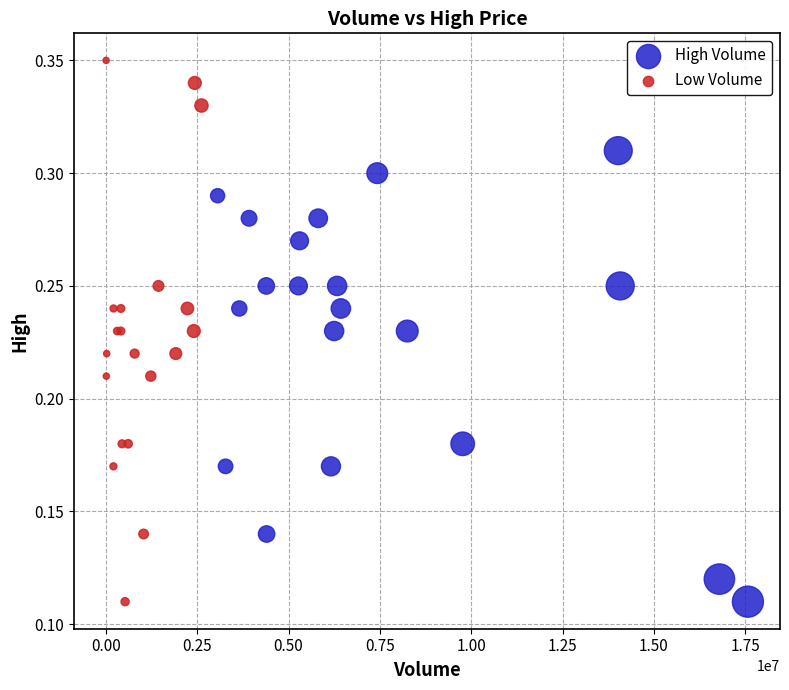

Which series has the widest spread of Y values?

Low Volume